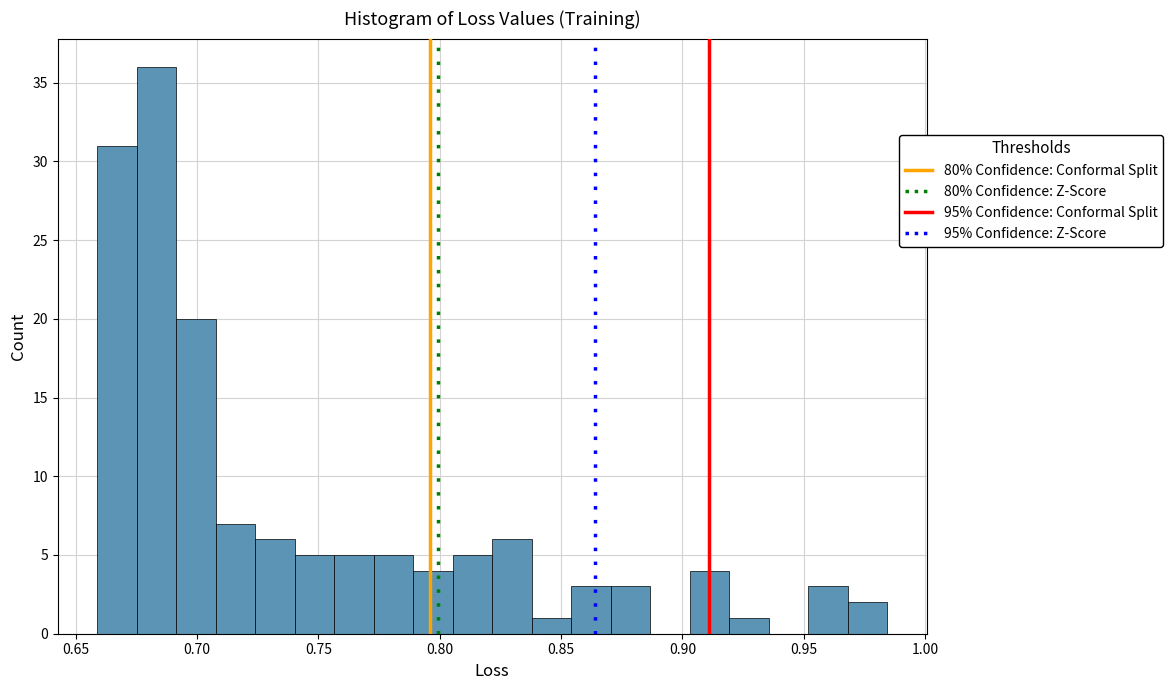

Read against the x-axis, roughly where is the centre of the tallest bar?

0.685